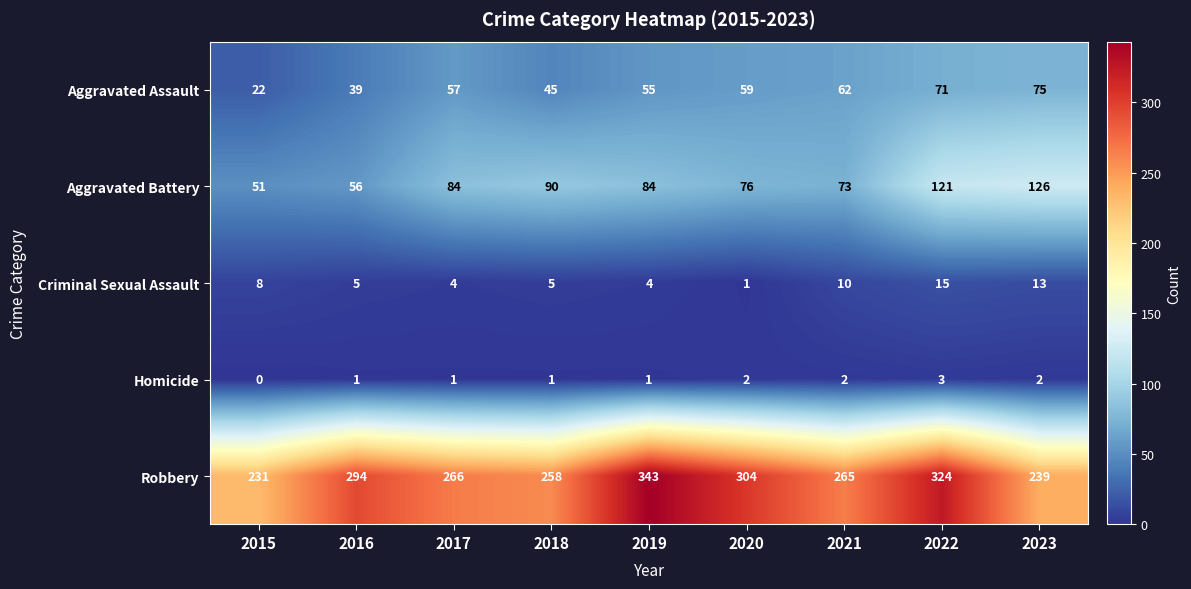

What is the spread (max minus min) of values at 2020?

303